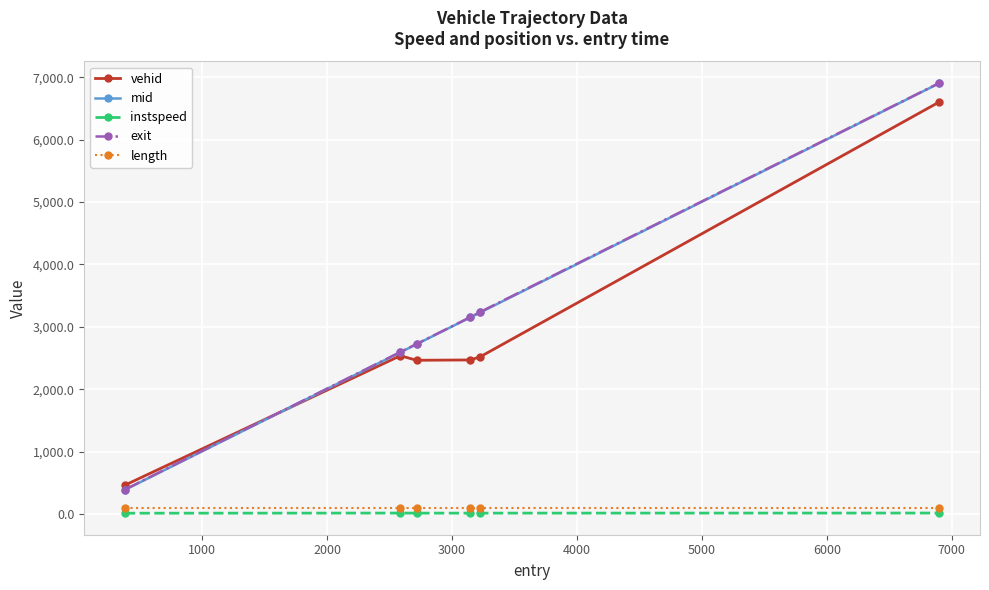

True or false: instspeed has more than 2 interior local peaks.

False